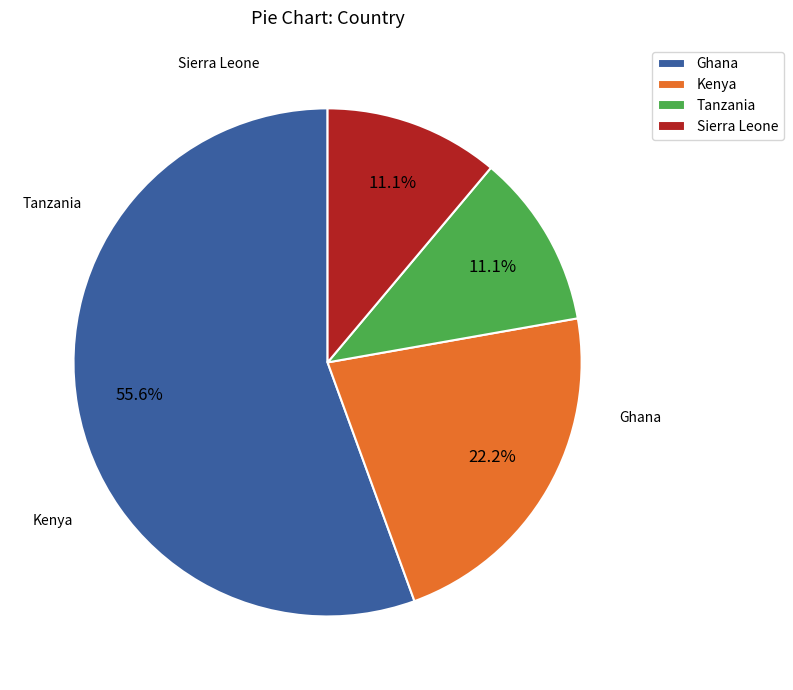

What percentage is NOT represented by Sierra Leone?

88.9%